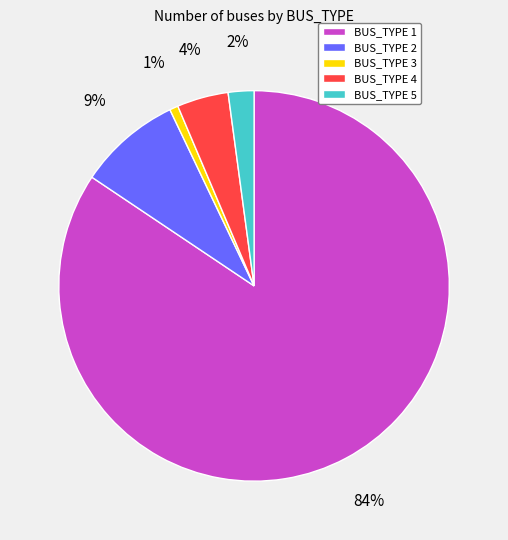

How many segments does this pie chart have?

5